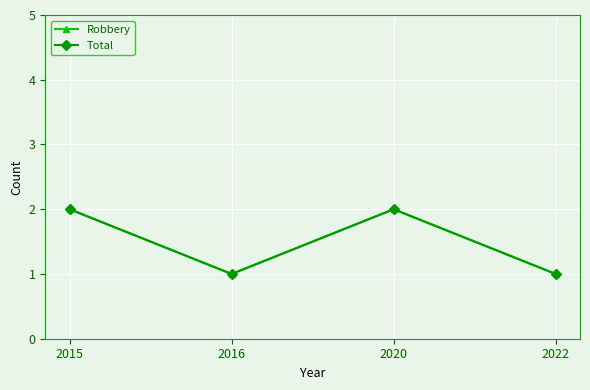

True or false: Robbery and Total intersect in this chart.

False